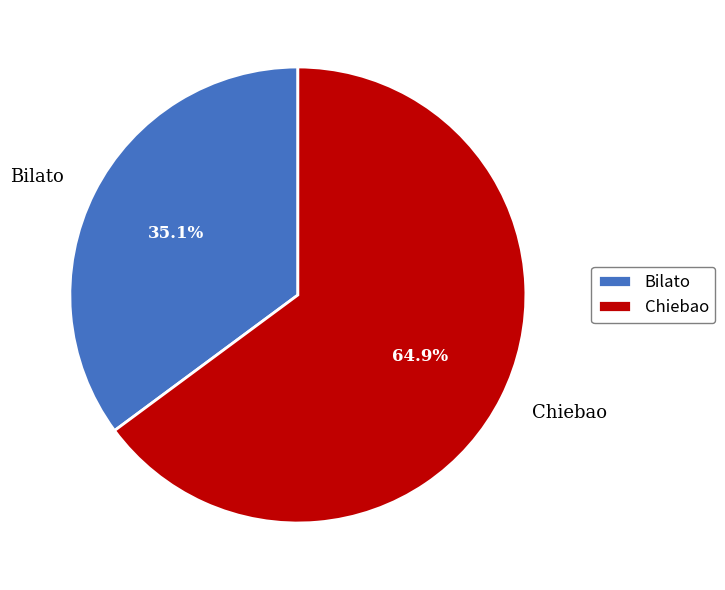

What percentage is the Bilato slice, to the nearest percent?

35%